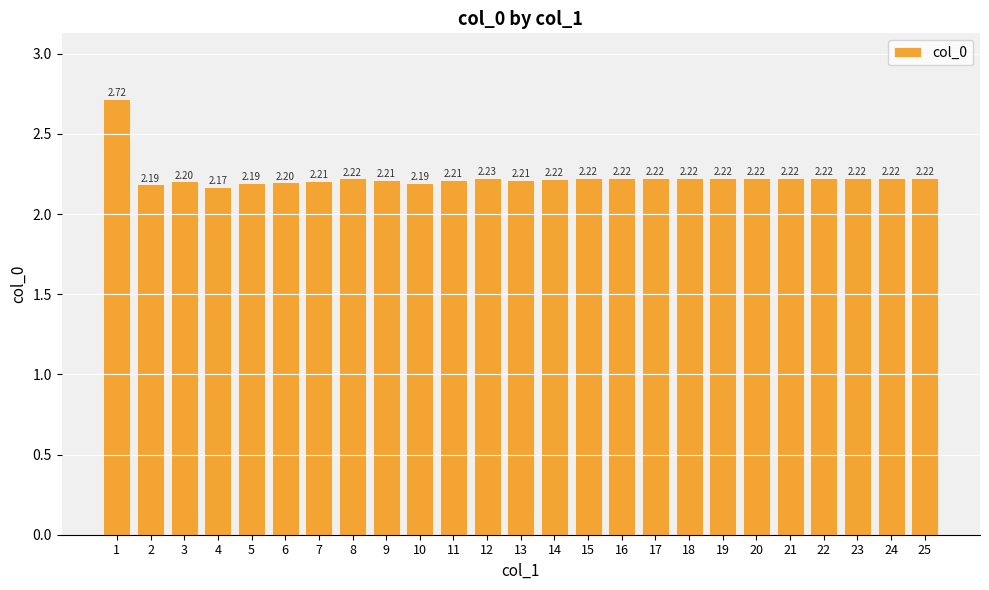

Approximately how many times larger is the value at 24 compared to 6?

1.0